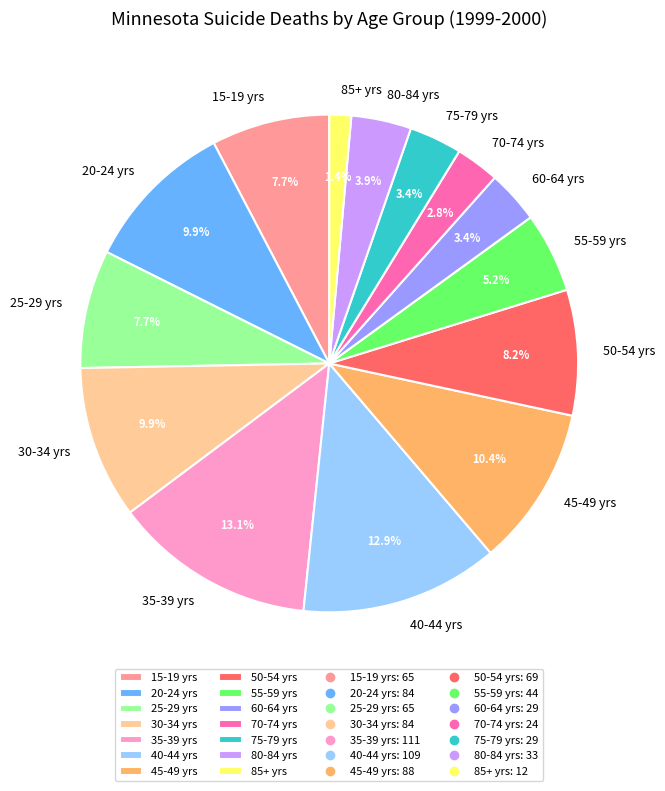

Is there any slice that represents more than half of the pie?

No